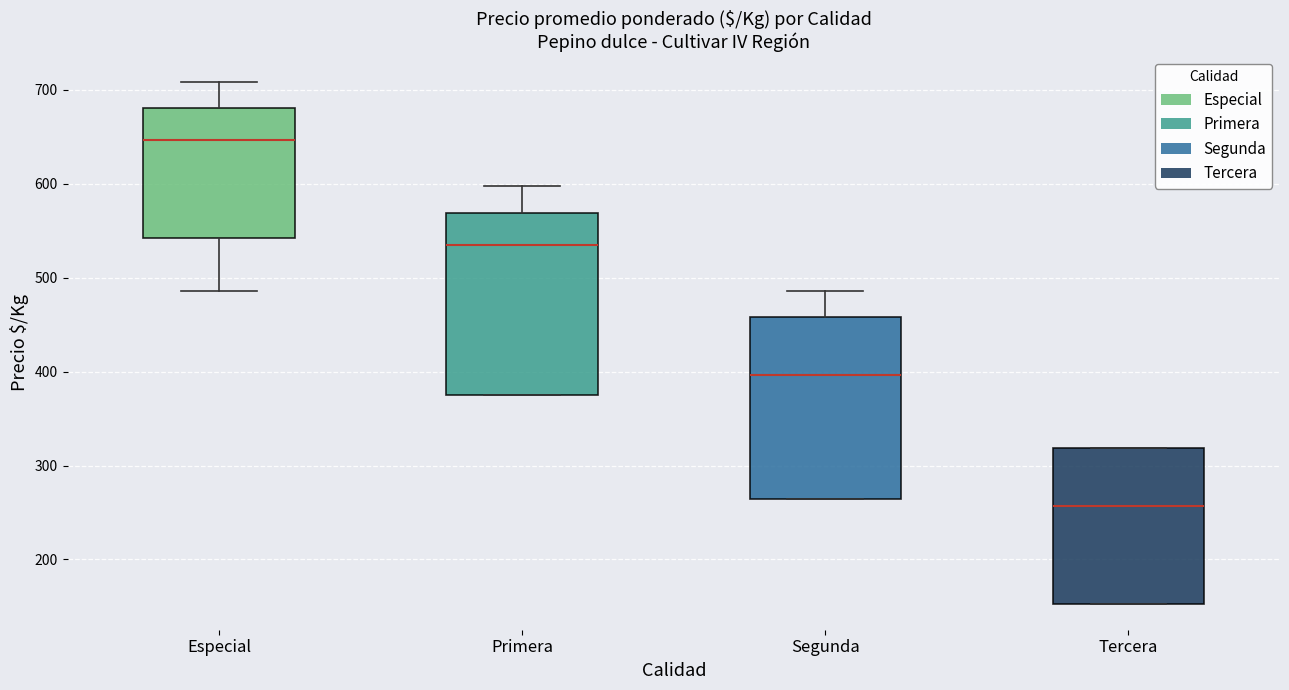

Reading left to right, transcribe this box plot: for each box, give where its median line is, the range the box spans, and where its two whiskers end, as read against the y-axis. The values are not printed on the chart, so give them approximately, as read against the axis.

Especial: median 650, box 540 to 680, whiskers 490 to 710
Primera: median 540, box 380 to 570, whiskers 380 to 600
Segunda: median 400, box 260 to 460, whiskers 260 to 490
Tercera: median 260, box 150 to 320, whiskers 150 to 320